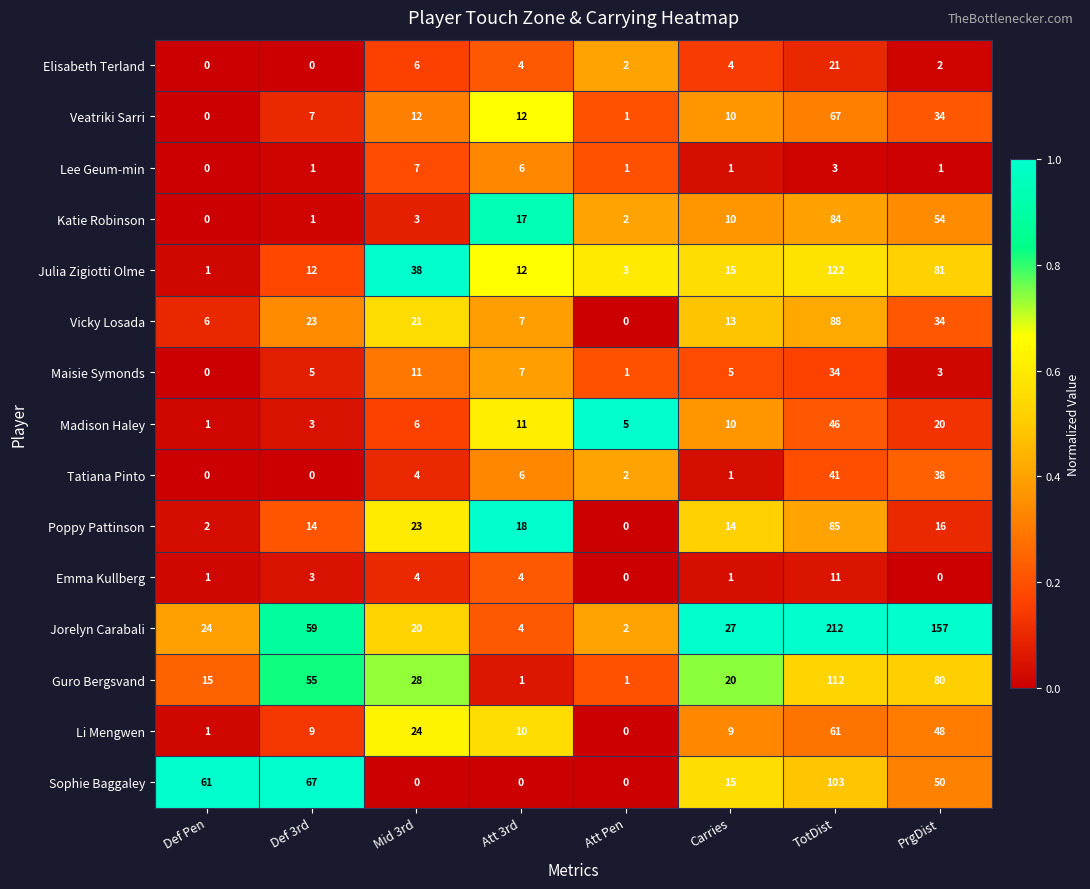

What is the average value of the Jorelyn Carabali series?

63